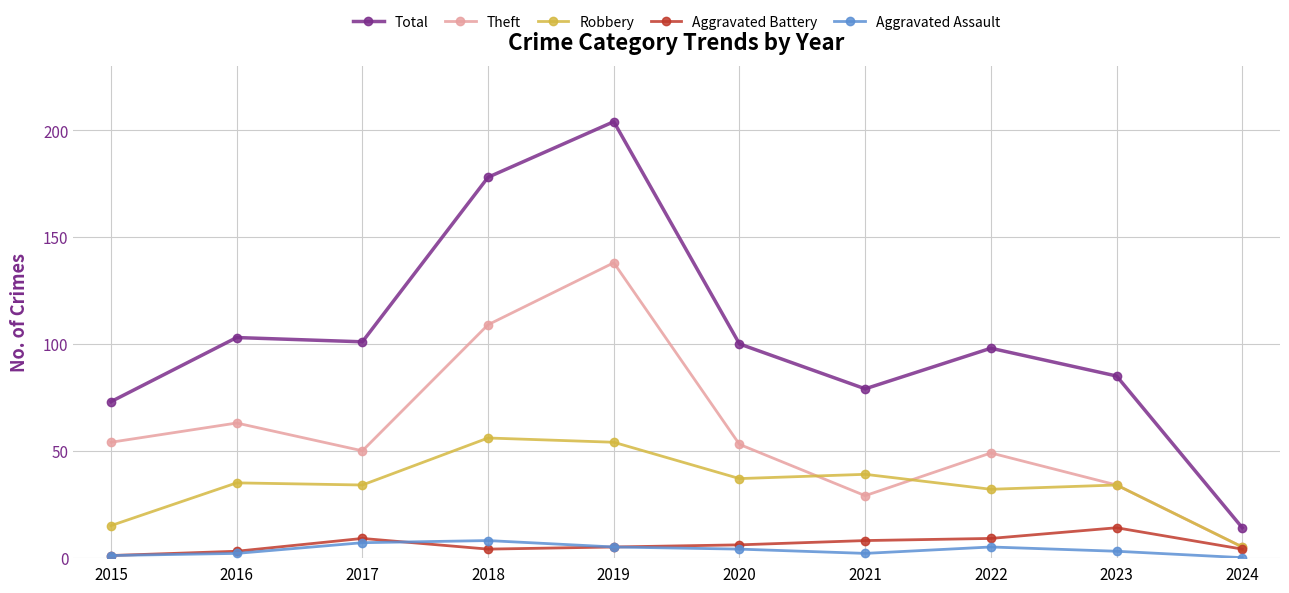

What is the value of the Total point at the 7th from the left?

79